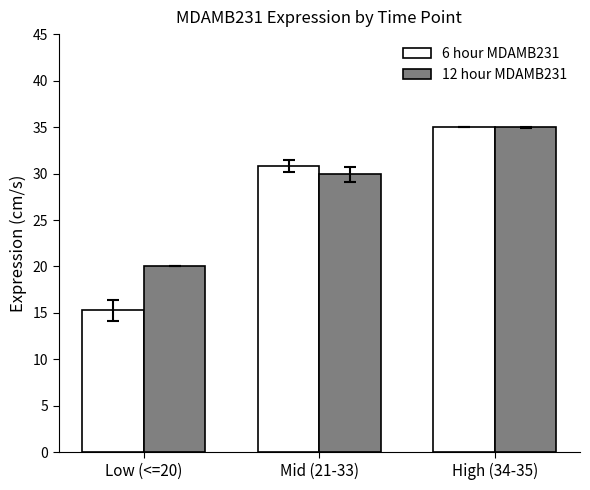

What is the lowest value of the 12 hour MDAMB231 series?

20.0